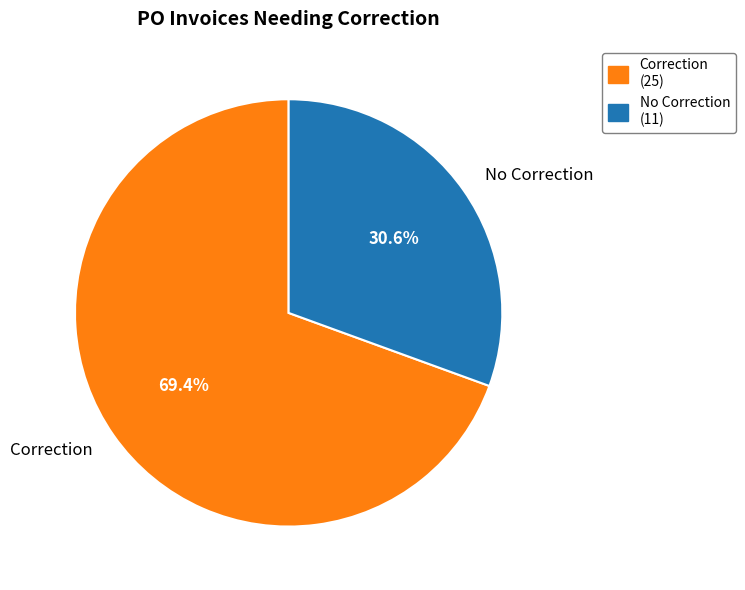

True or false: Correction accounts for 69% of the total.

True